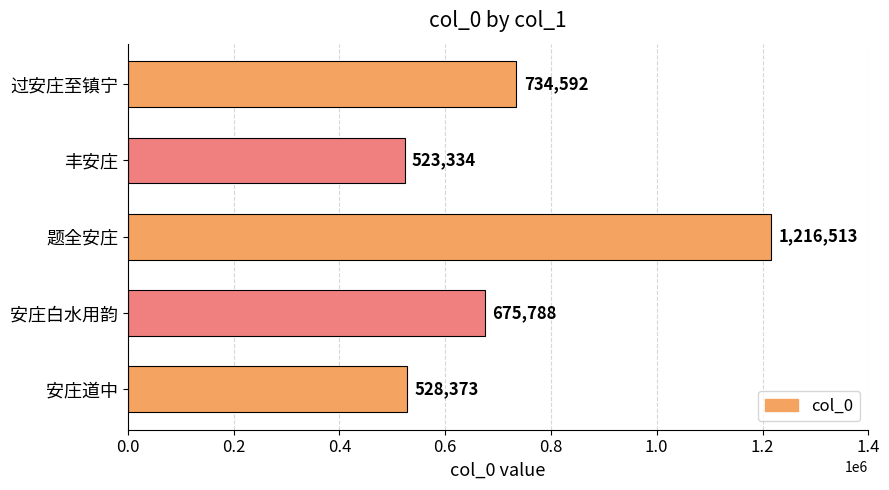

Reading bottom to top, extract all data points from this chart.

安庄道中=528373	安庄白水用韵=675788	题全安庄=1216513	丰安庄=523334	过安庄至镇宁=734592